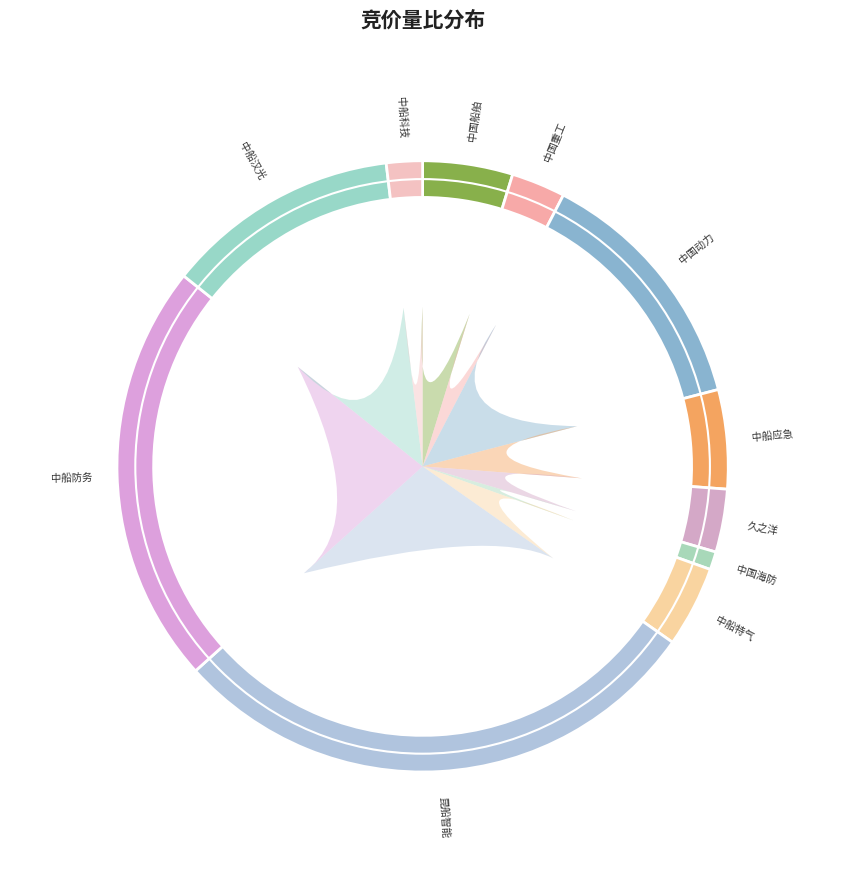

To the nearest percent, what is the difference between the largest and smallest slice percentages?

28%